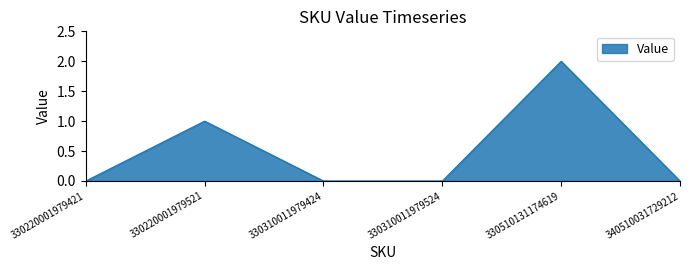

Reading left to right, transcribe all the data shown in this chart.

0	1	0	0	2	0